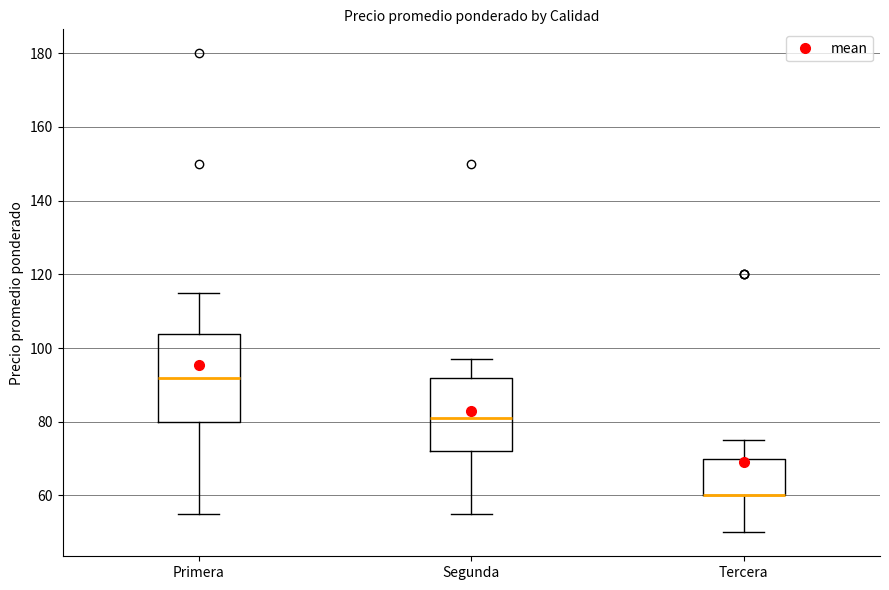

Reading left to right, read every box against the y-axis: the position of its median line, the range the box covers, and the ends of its whiskers. The values are not printed on the chart, so give them approximately, as read against the axis.

Primera: median 92, box 80 to 104, whiskers 56 to 116
Segunda: median 82, box 72 to 92, whiskers 56 to 98
Tercera: median 60 (drawn on the box's lower edge), box 60 to 70, whiskers 50 to 76